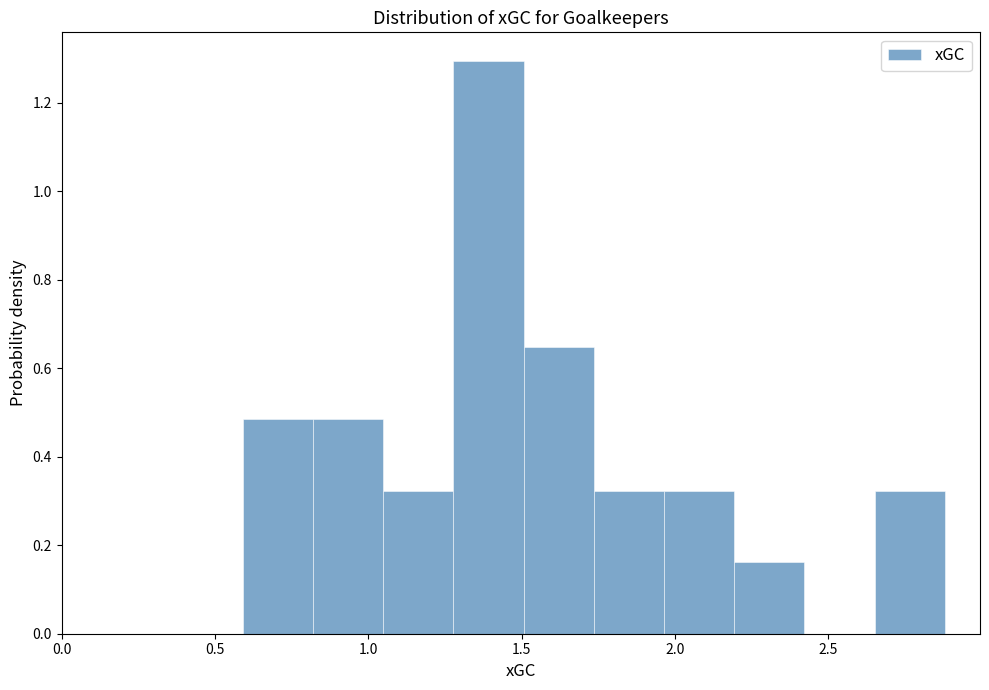

Reading left to right, list every bar in this chart as the range it spans on the x-axis followed by its height. Neither the bar edges nor the heights are printed on the chart, so give them approximately, as read against the axes.

0.60 to 0.80: 0.48
0.80 to 1.05: 0.48
1.05 to 1.30: 0.32
1.30 to 1.50: 1.30
1.50 to 1.75: 0.64
1.75 to 1.95: 0.32
1.95 to 2.20: 0.32
2.20 to 2.40: 0.16
2.40 to 2.65: 0
2.65 to 2.90: 0.32